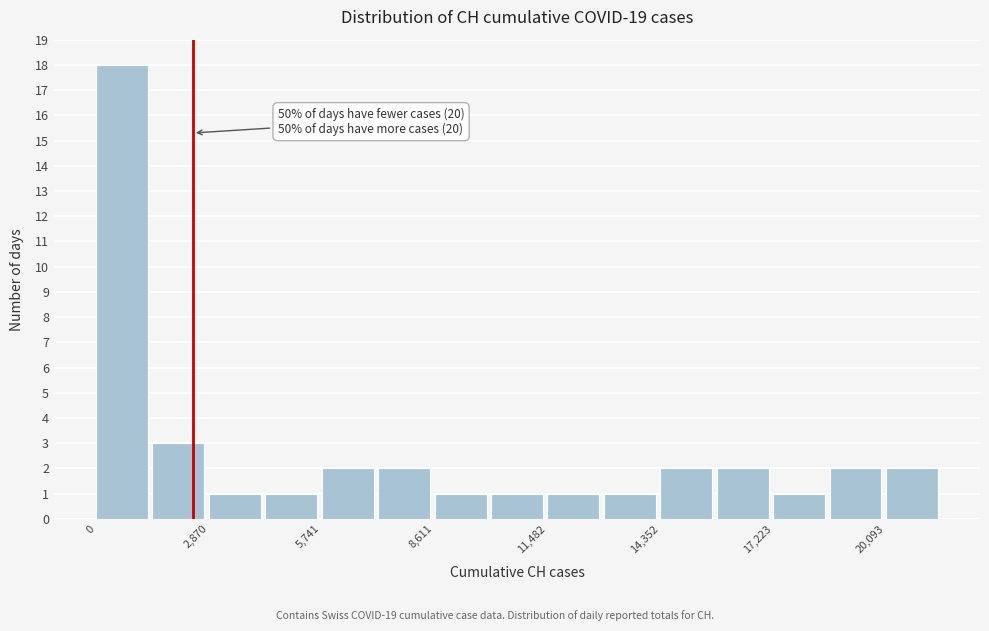

Around what value on the x-axis is the tallest bar? Give the approximate position of its centre, as read against the axis.

500